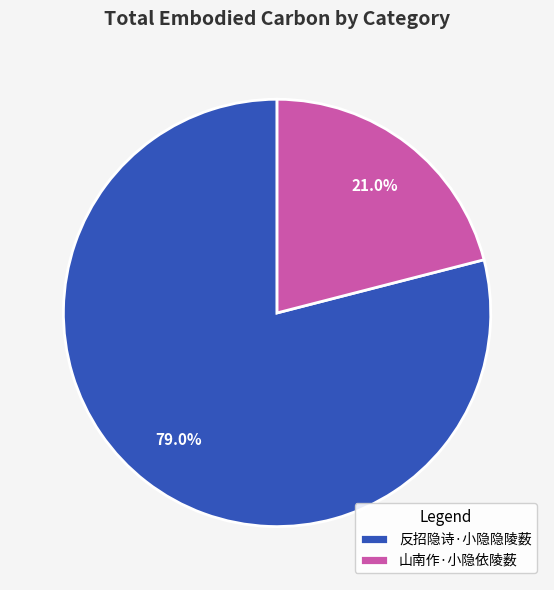

What percentage is NOT represented by 山南作·小隐依陵薮?

79.0%